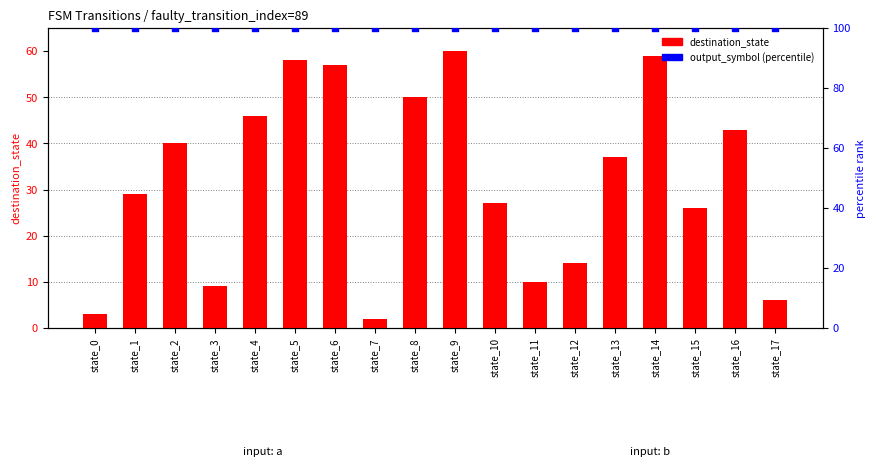

What is the total value across all series at state_0?

103